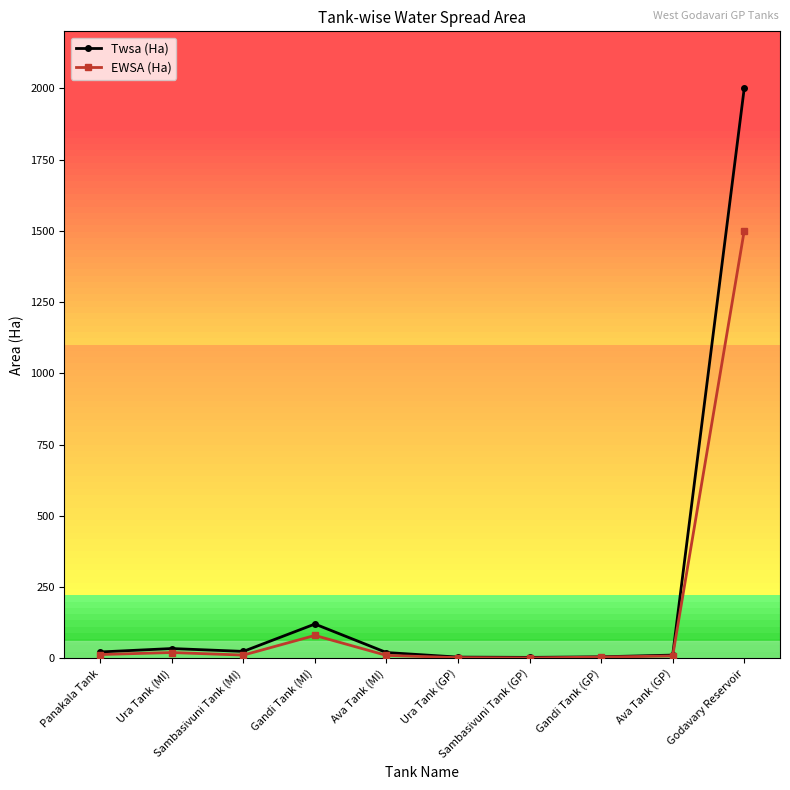

What is the difference between the second highest and minimum values in the EWSA (Ha) series?

79